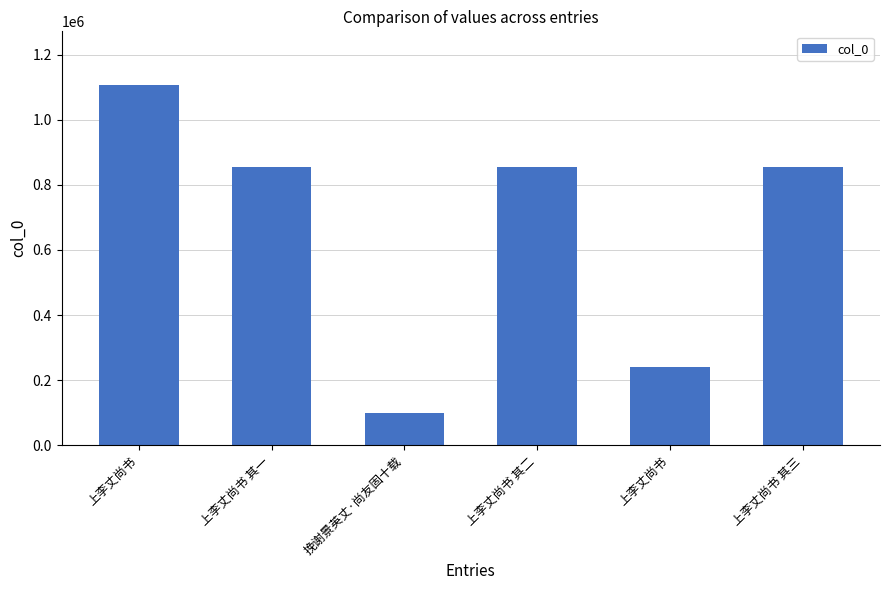

What is the sum of all values?

4011577